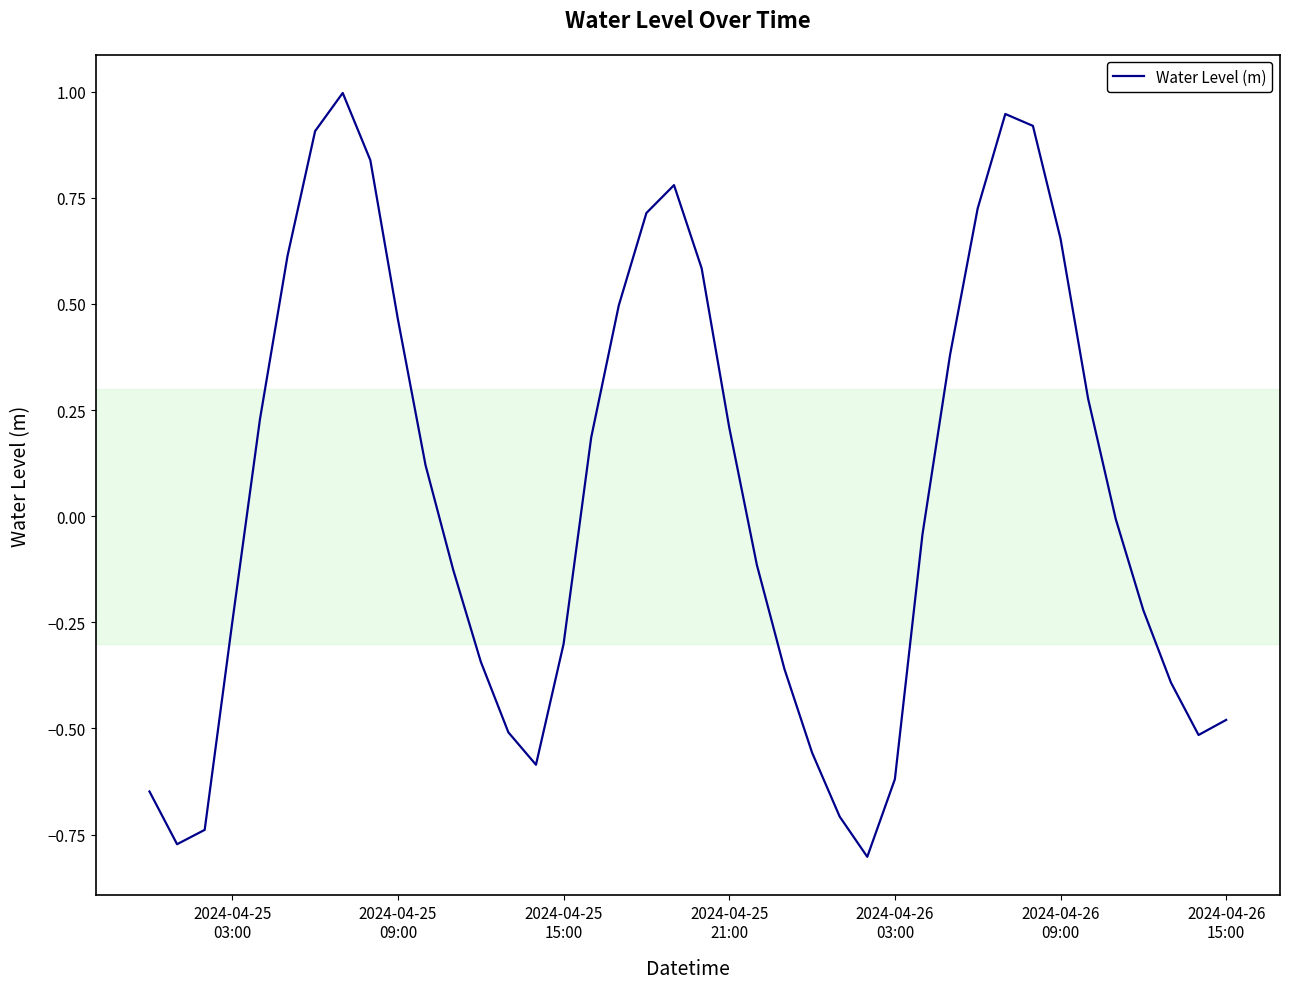

What is the difference between the maximum and minimum values?

1.8